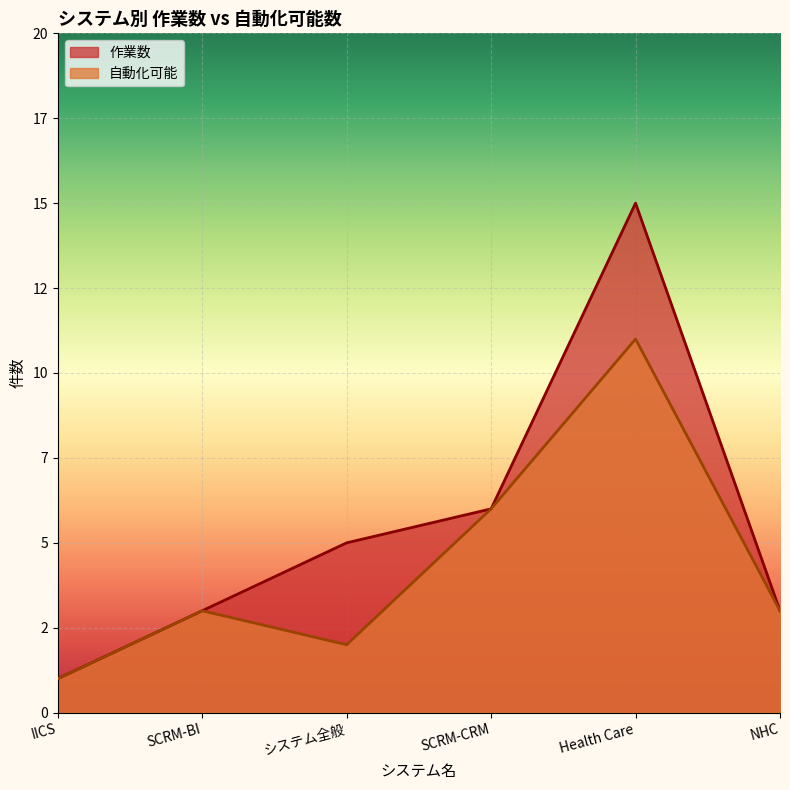

What is the value of the 自動化可能 point at the 5th from the left?

11